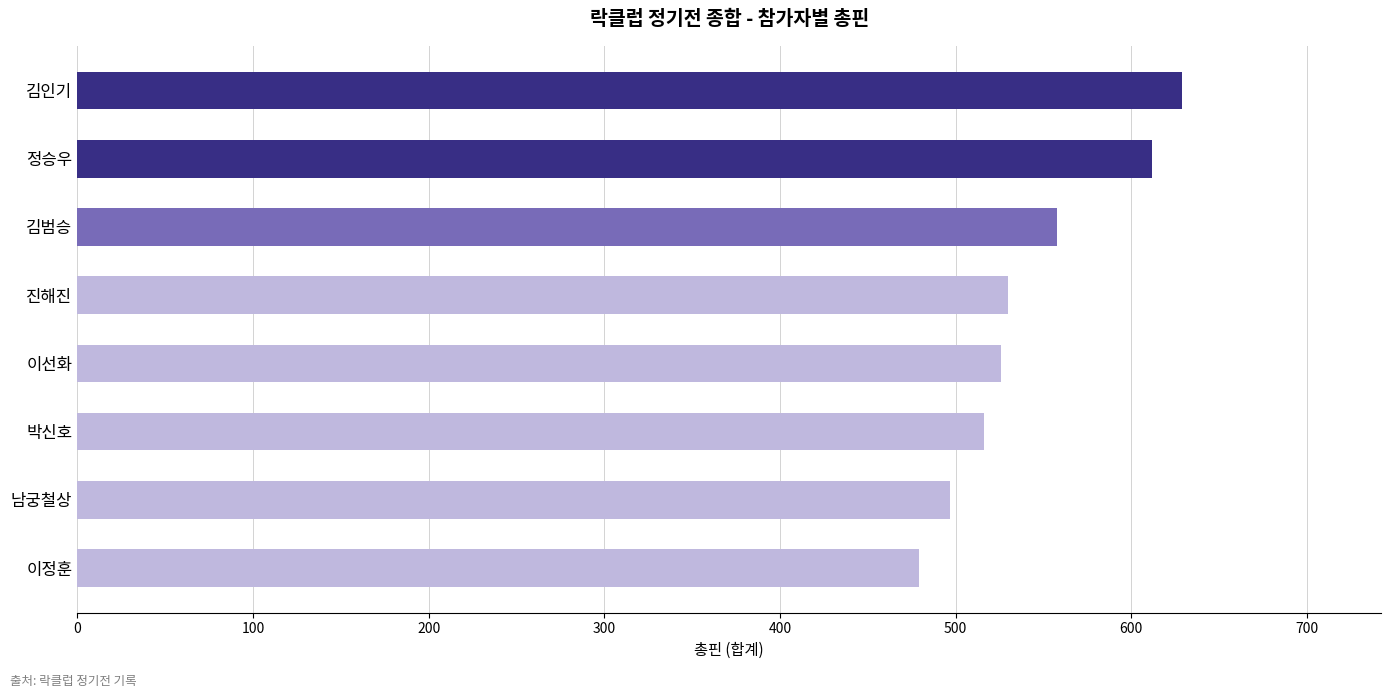

What is the difference between the maximum and minimum values?

150